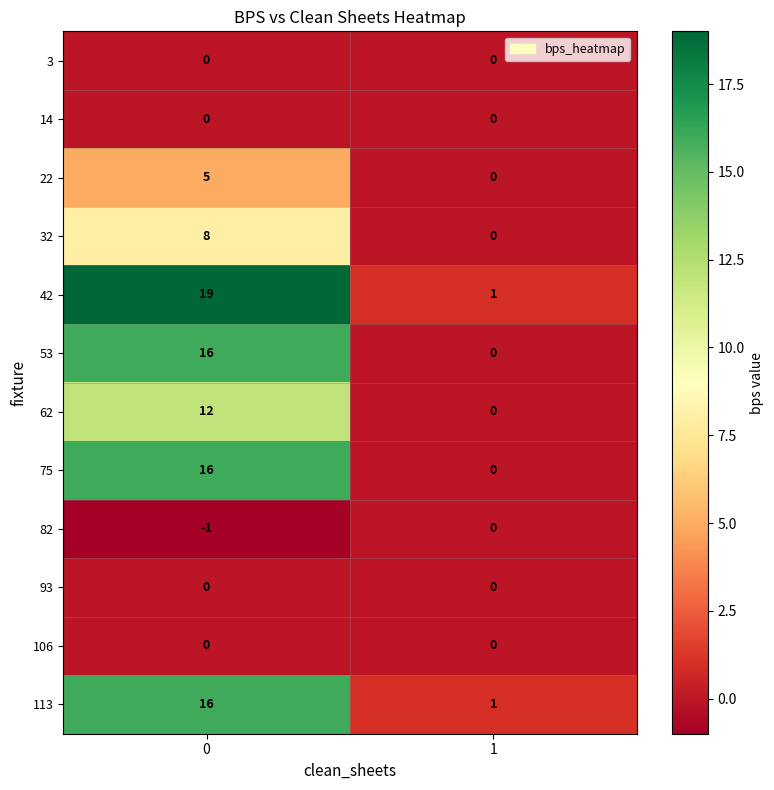

List the labels in order of 42 value, smallest first.

1, 0